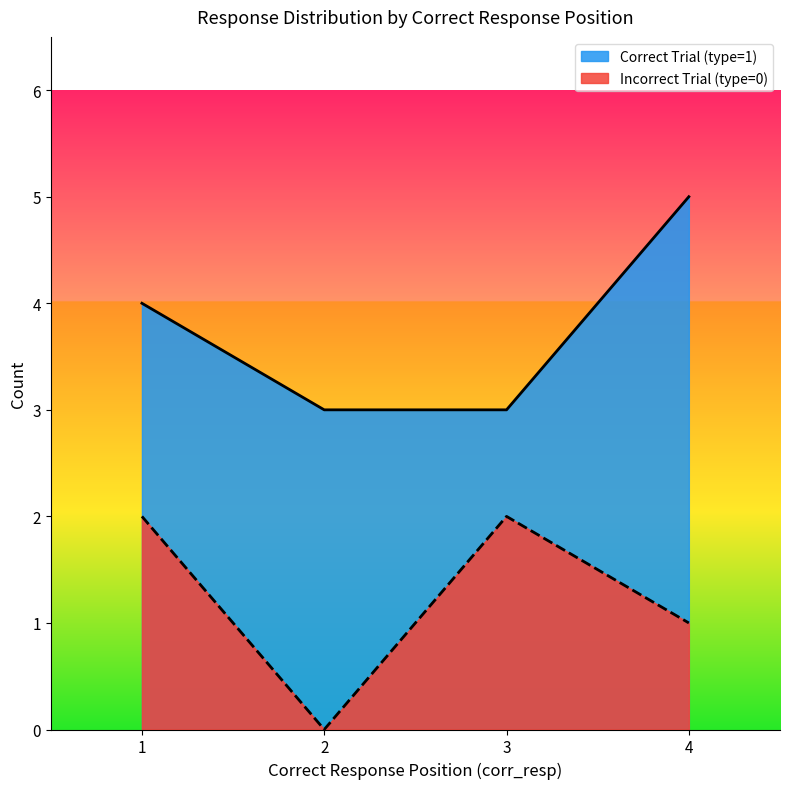

What is the label of the 9th point from the right?

1